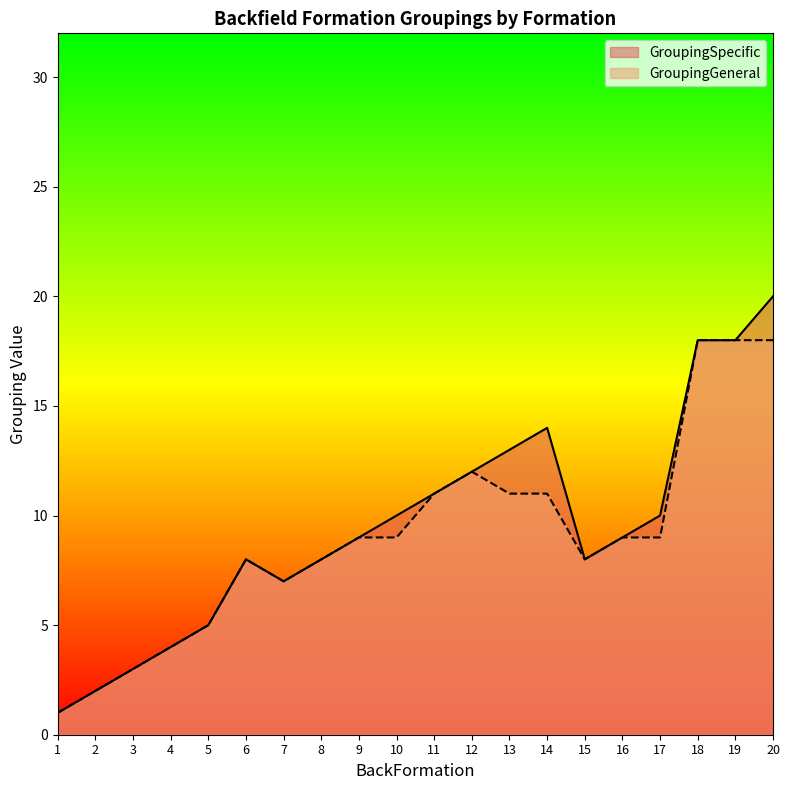

The GroupingSpecific series shows 6 at 12. True or false?

False